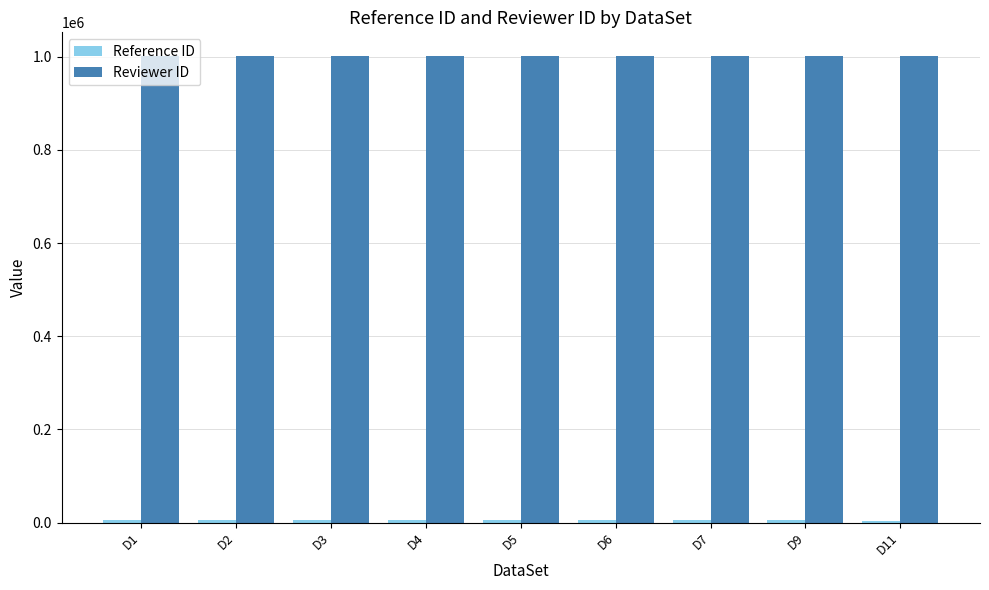

At how many categories does at least one series exceed 780631?

9